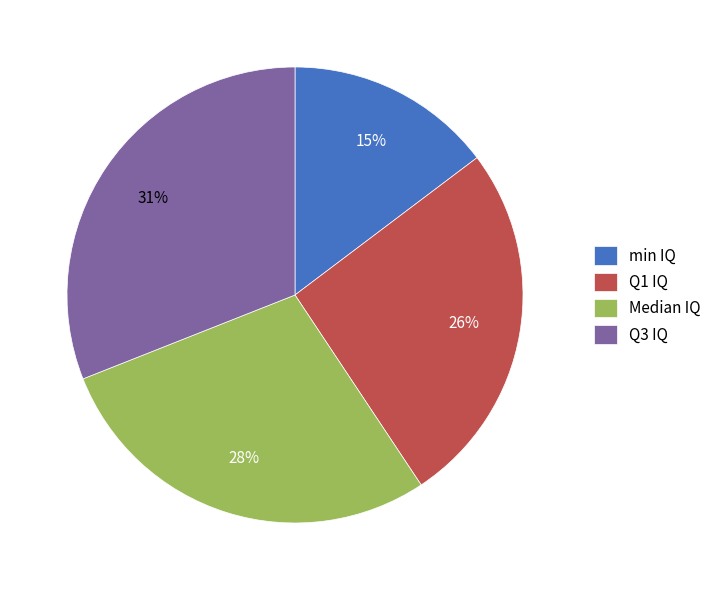

What is the ratio of the value at Median IQ to the value at Q1 IQ?

1.1